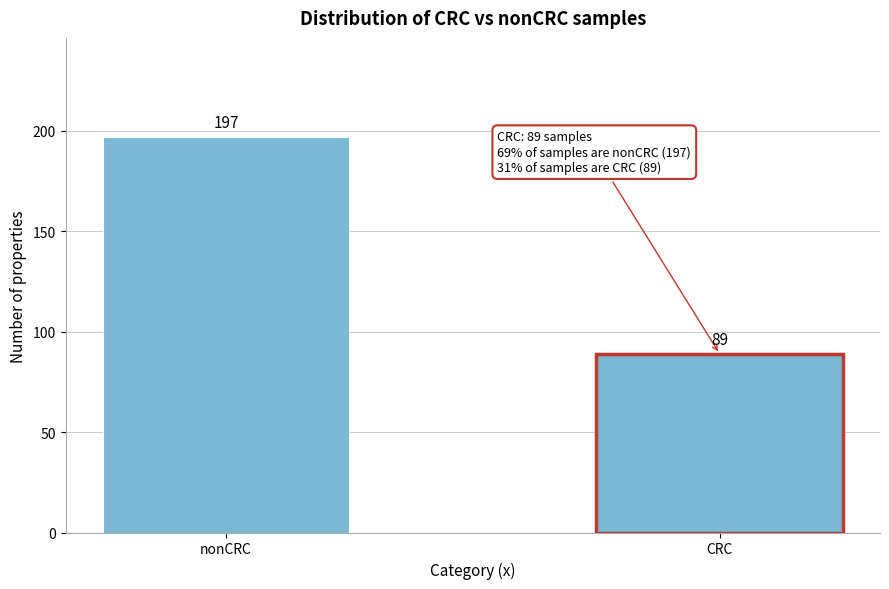

Reading left to right, transcribe all the data shown in this chart.

197	89